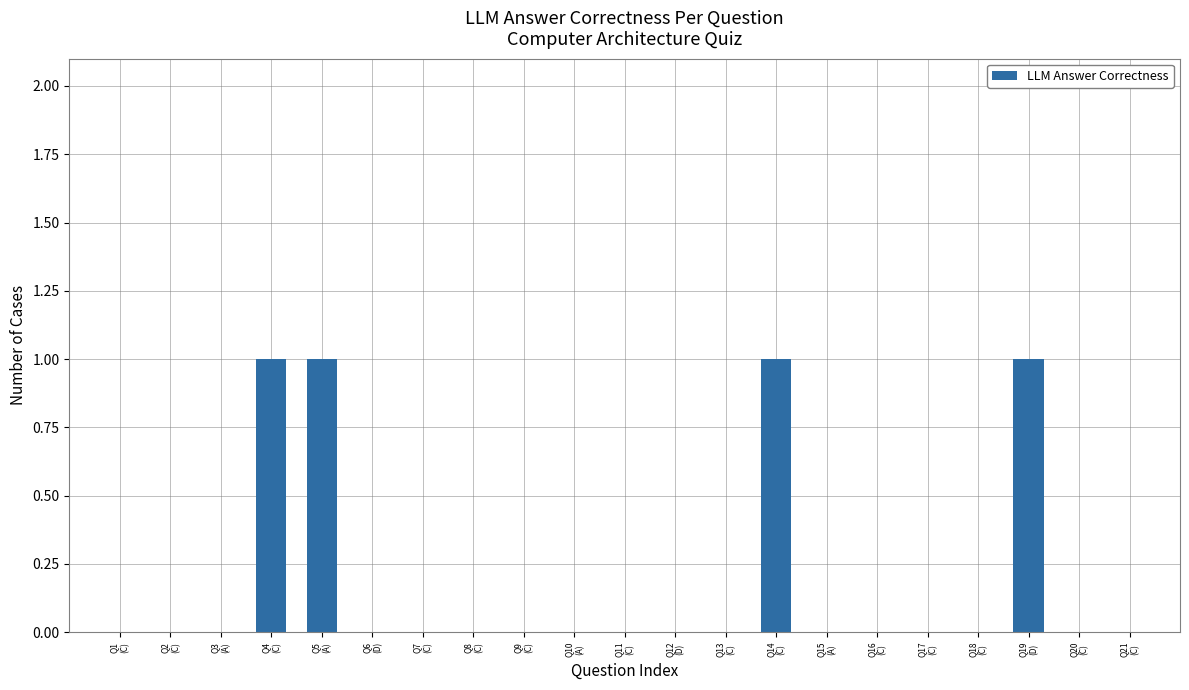

How many data points does each series have?

21